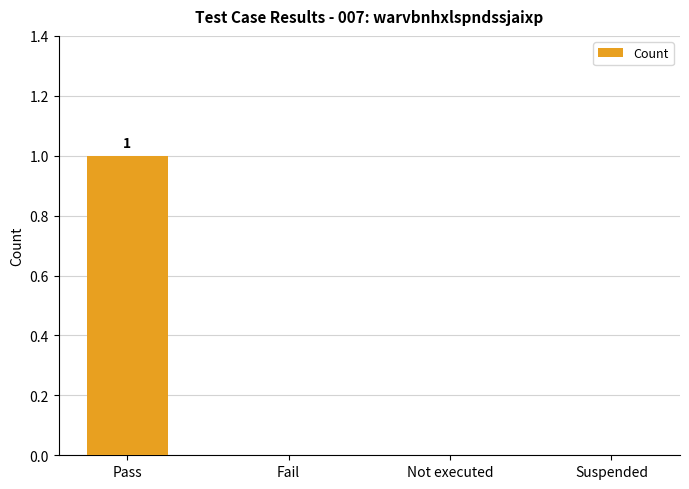

The value at Fail is 0. True or false?

True